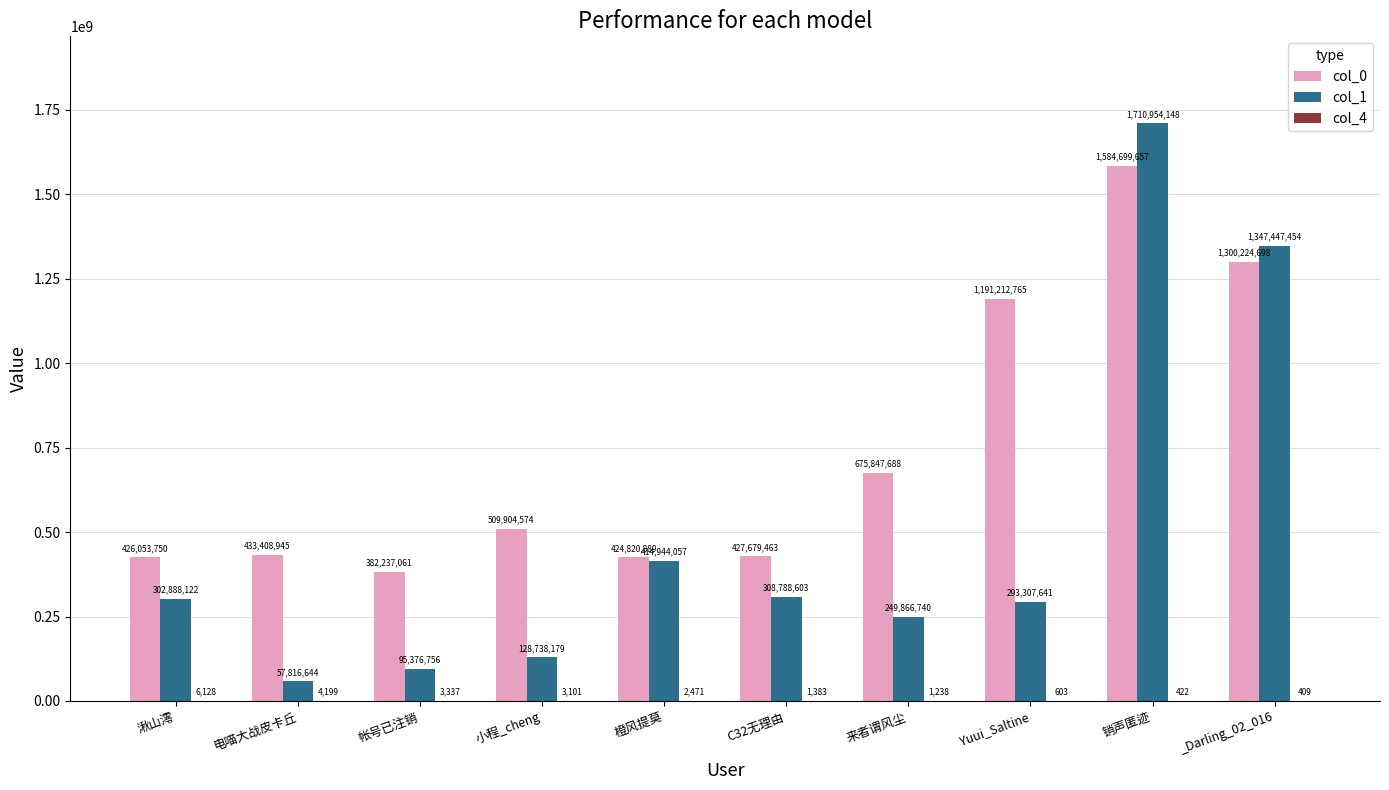

Is it true that col_1 equals 302888122 at 湫山澪?

True